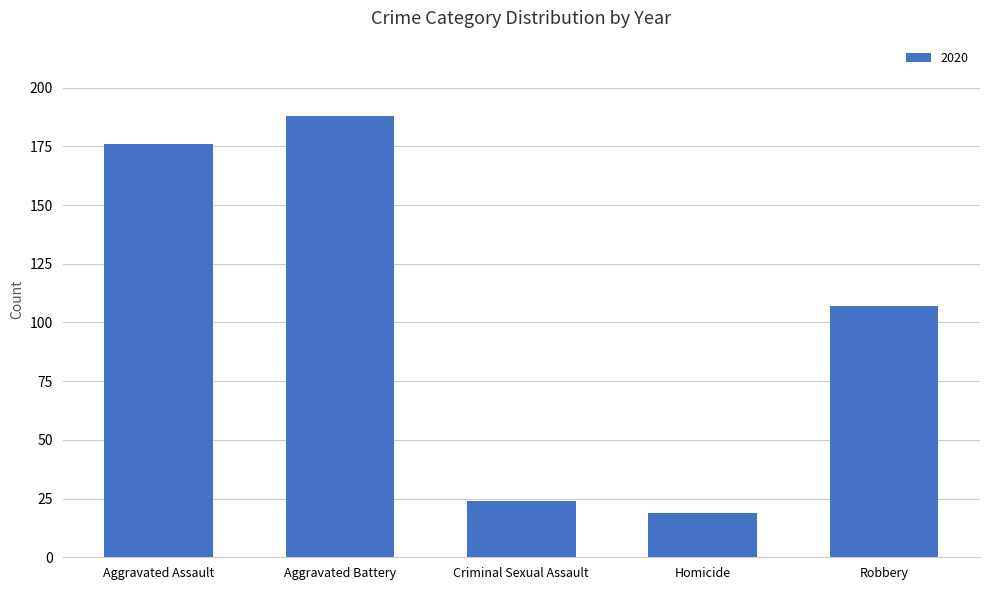

What is the sum of the values at Robbery and Aggravated Battery?

295